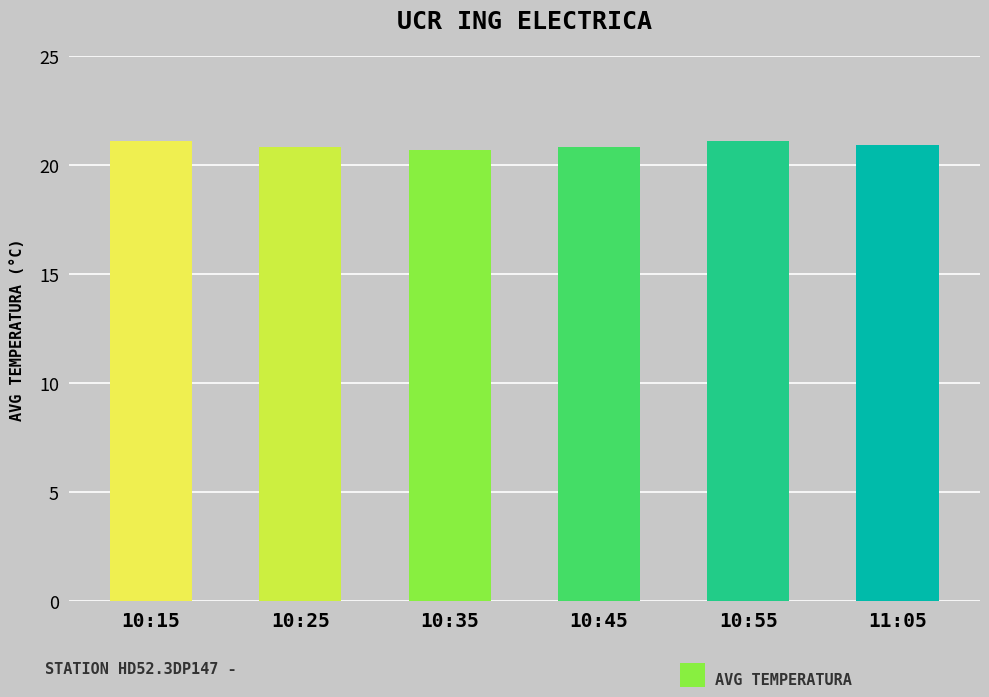

What position from the right is 10:35?

4